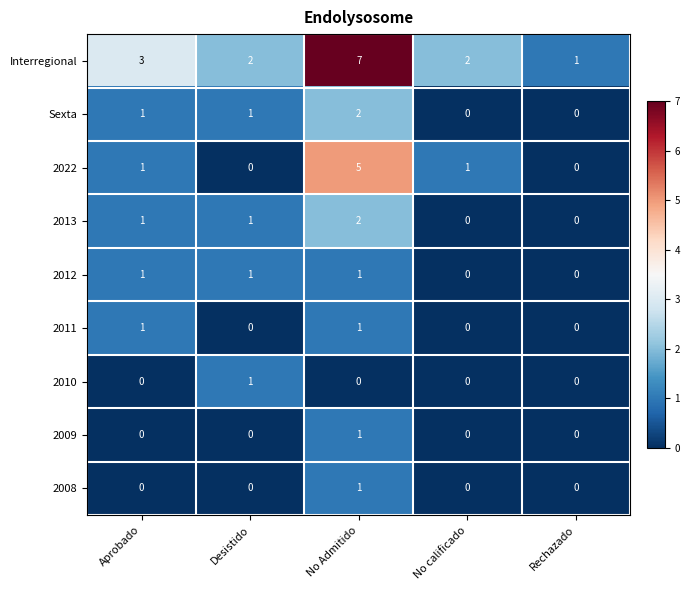

What is the sum of all 2013 values?

4